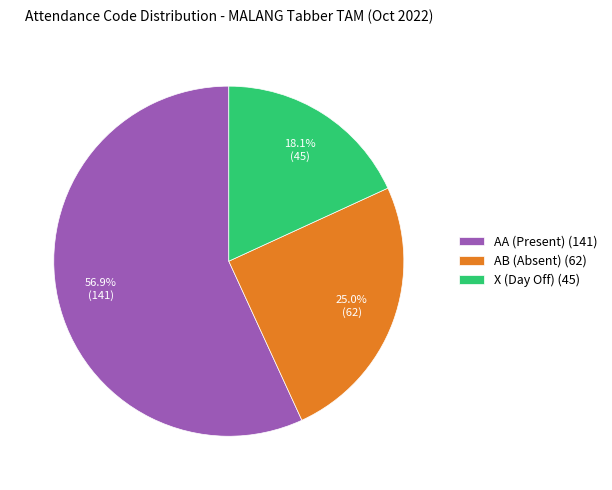

Which slice represents more than half of the pie?

AA (Present) (141)